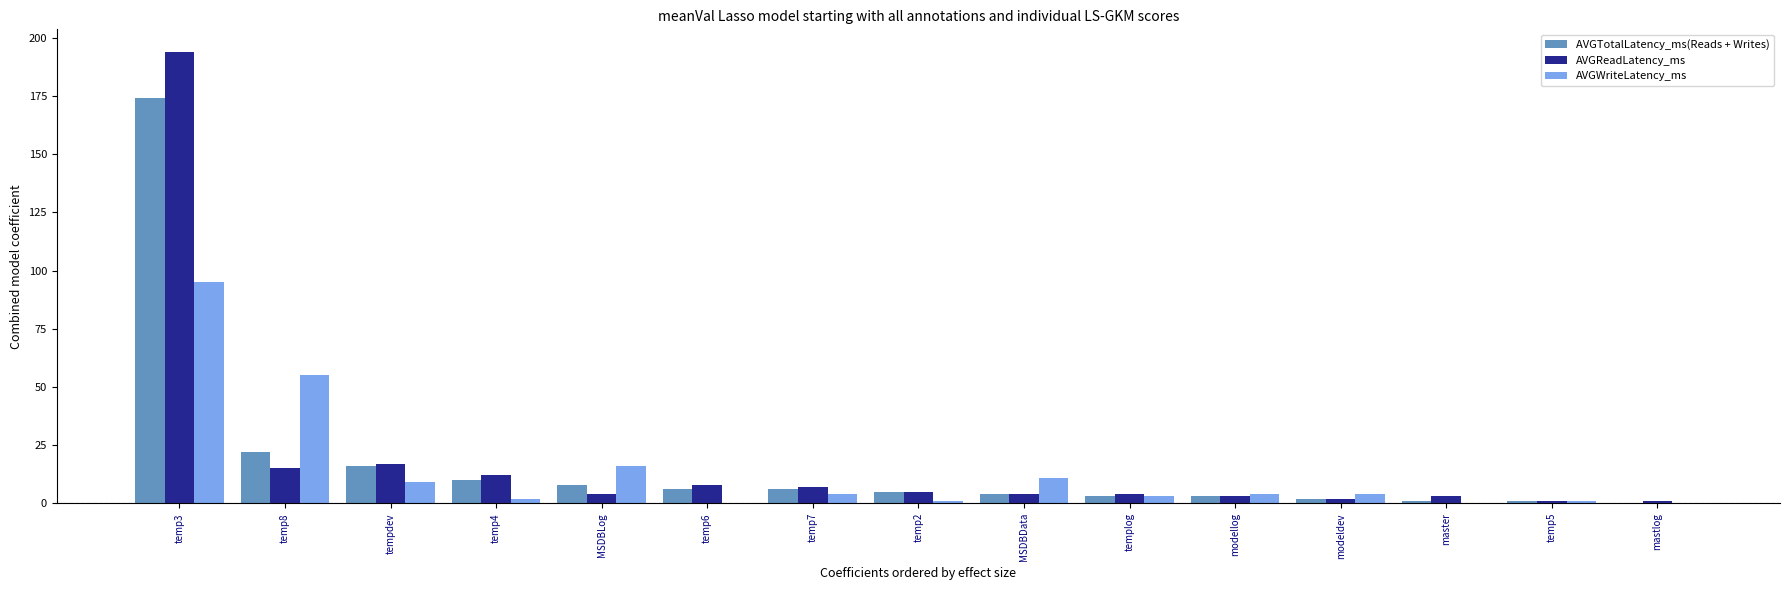

What is the sum of the AVGTotalLatency_ms(Reads + Writes) values at temp4 and temp6?

16